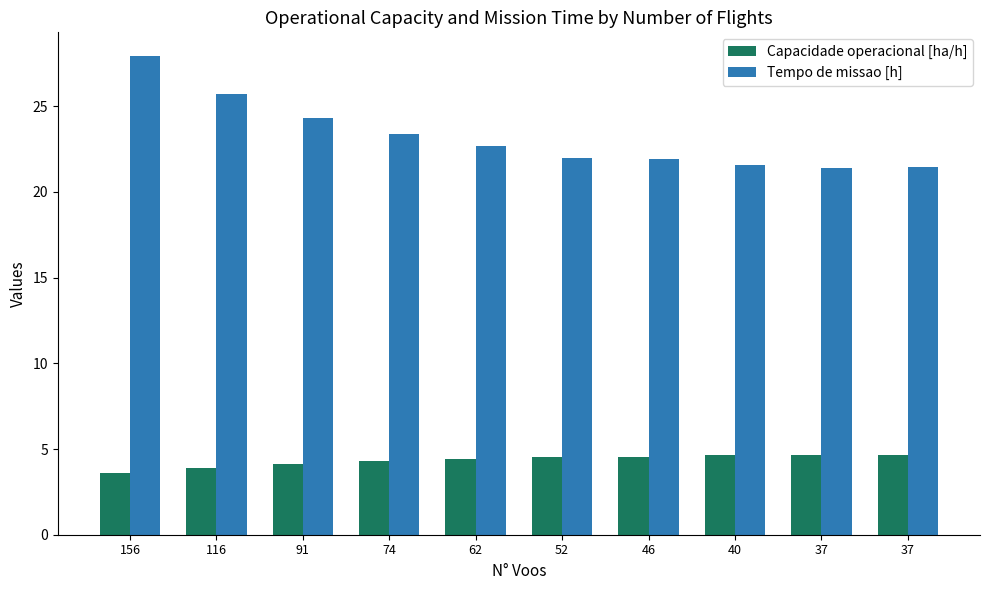

What is the value of the Tempo de missao [h] bar at the 10th from the left?

21.4